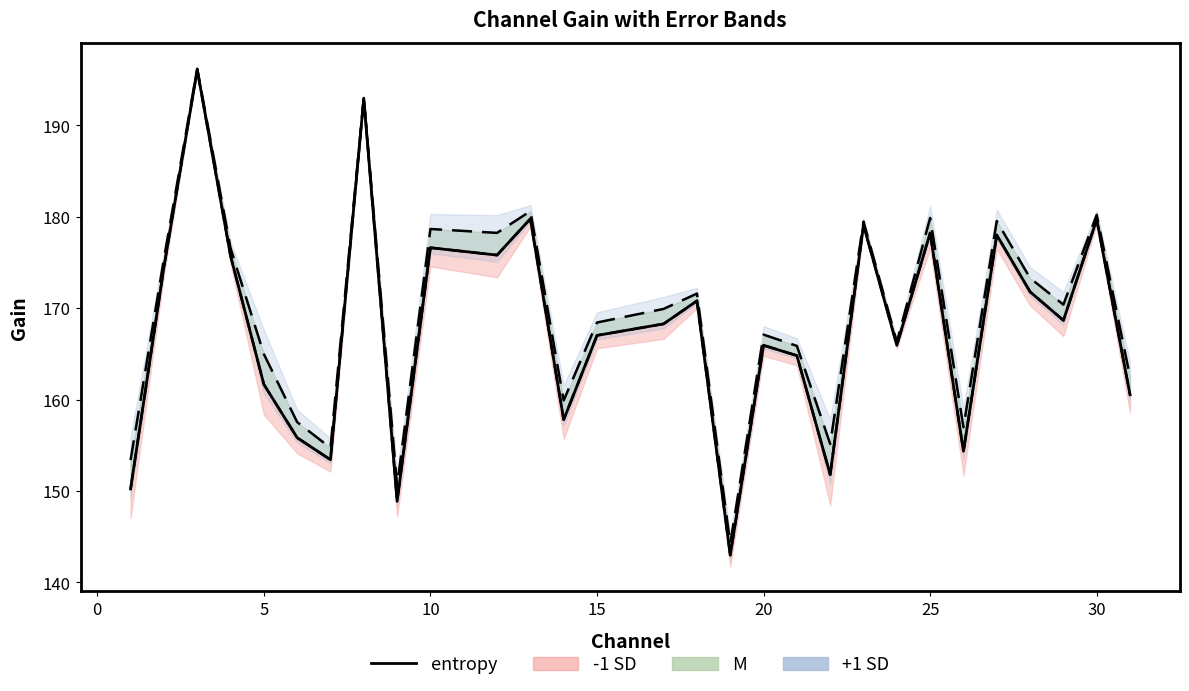

What is the lowest value of the entropy series?

143.0